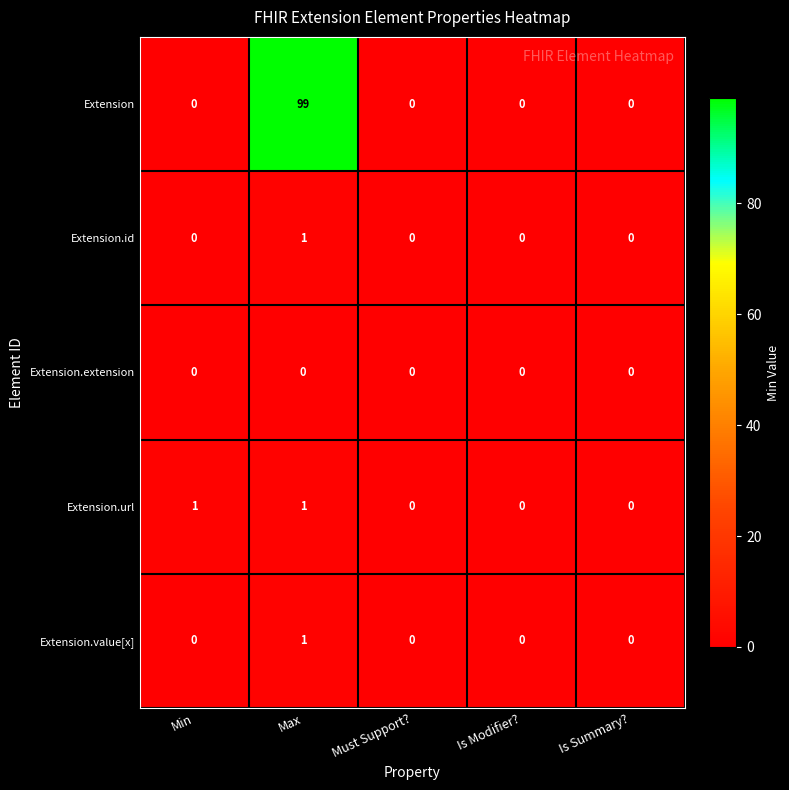

How many categories are shown in the chart?

5